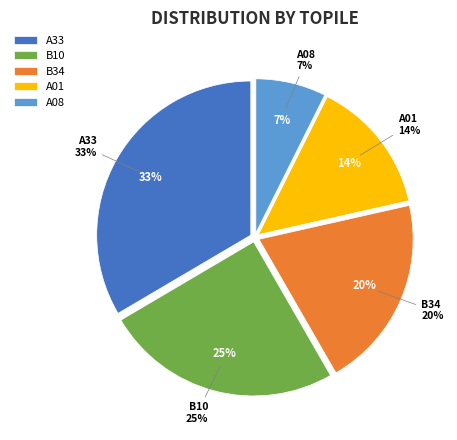

To the nearest percent, what is the difference between the largest and smallest slice percentages?

26%